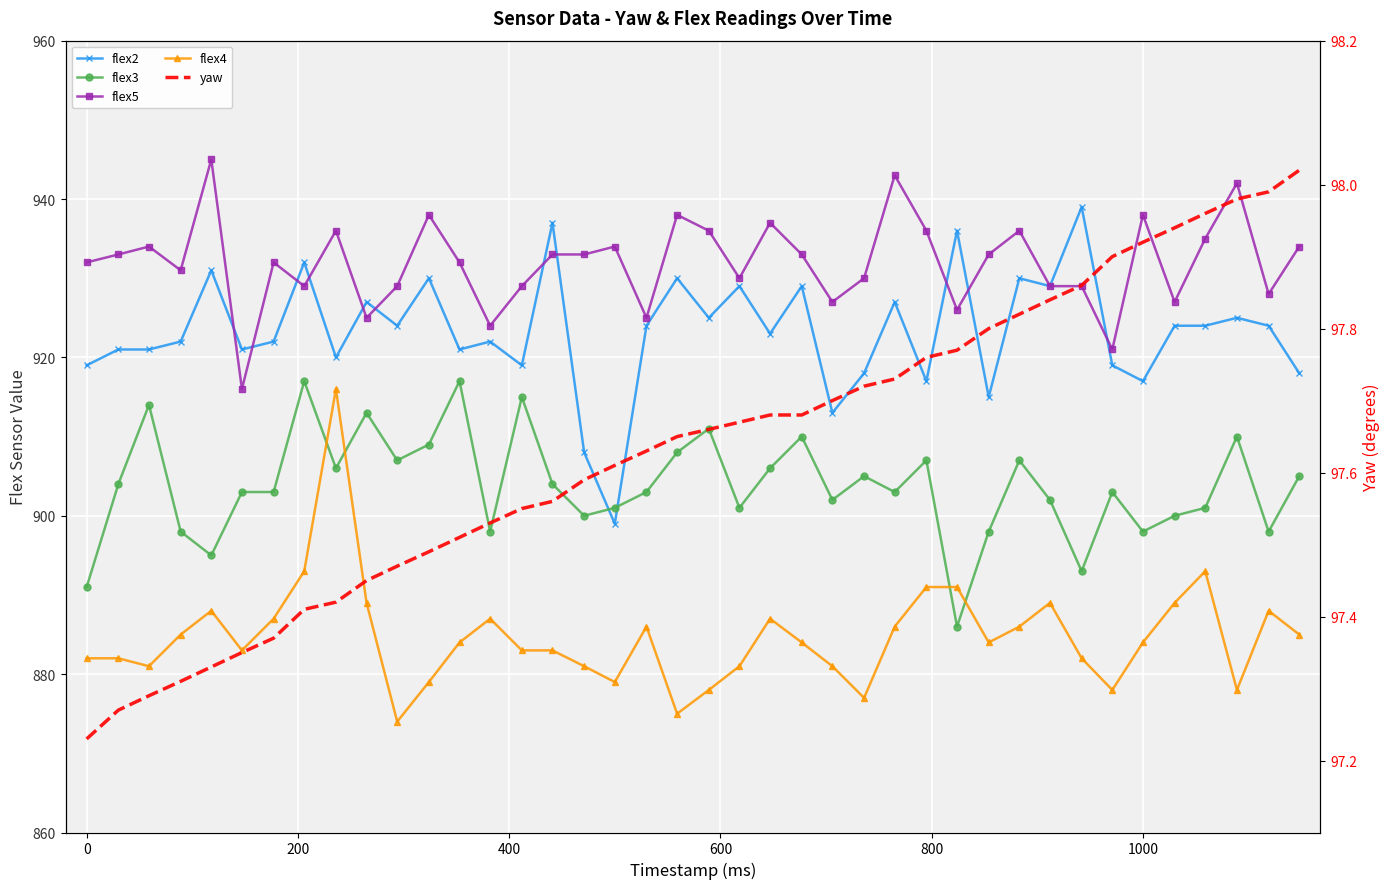

What is the highest value of the flex4 series?

916.0